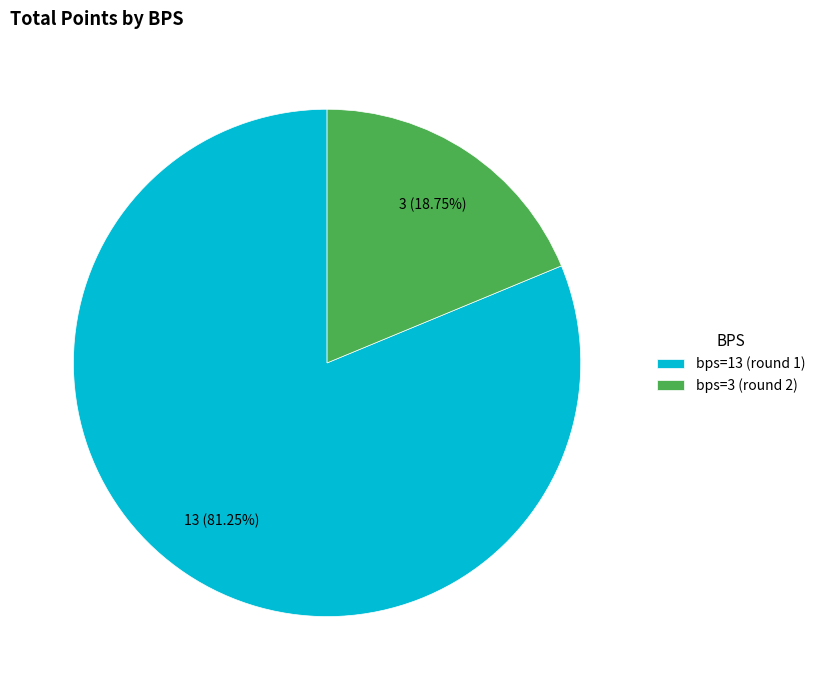

What percentage is the bps=3 (round 2) slice, to the nearest percent?

19%